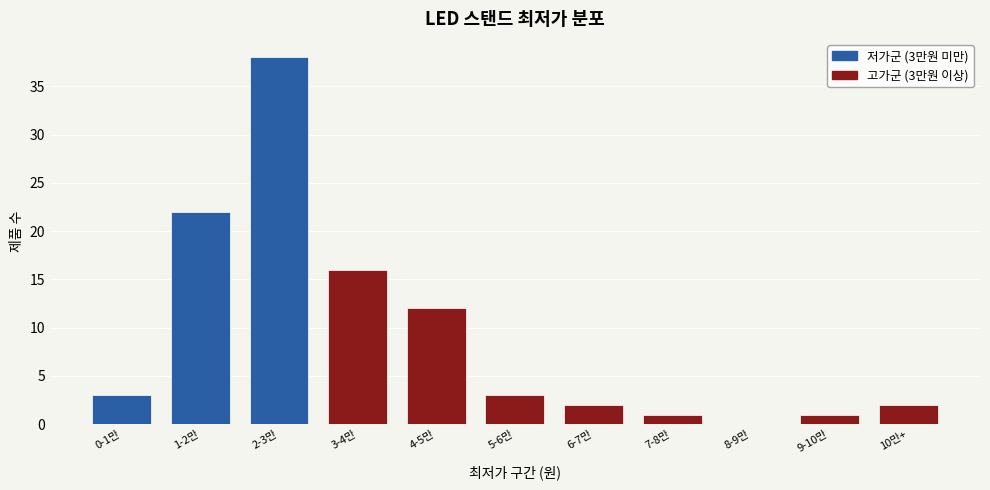

Reading left to right, extract all data points from this chart.

0-1만=3	1-2만=22	2-3만=38	3-4만=16	4-5만=12	5-6만=3	6-7만=2	7-8만=1	8-9만=0	9-10만=1	10만+=2